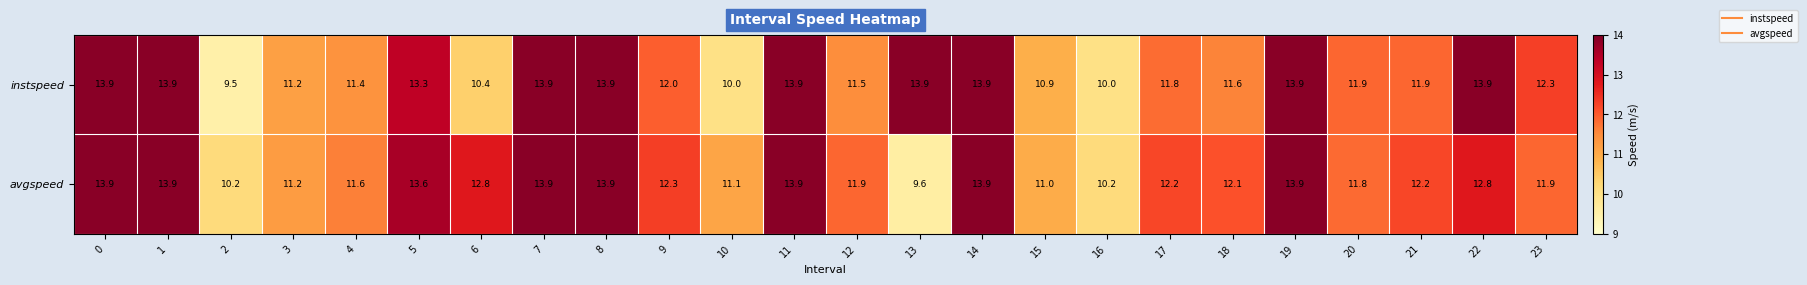

What is the sum of the instspeed values at 7 and 8?

27.8